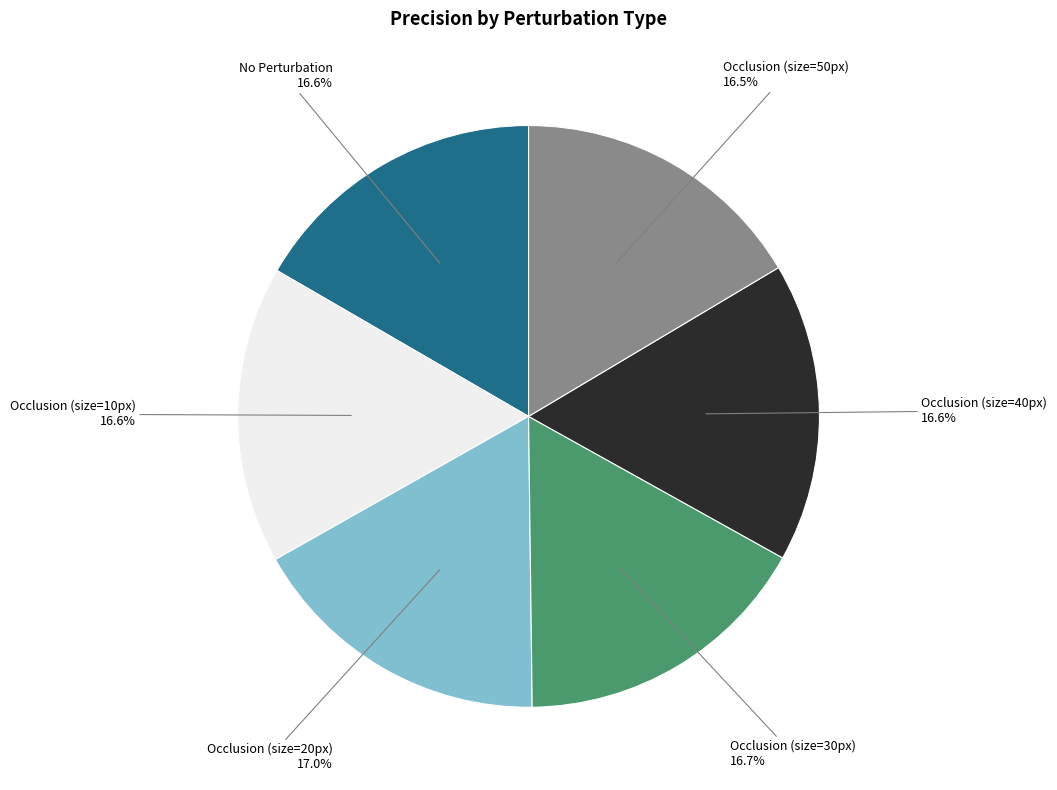

Does any single category account for the majority?

No